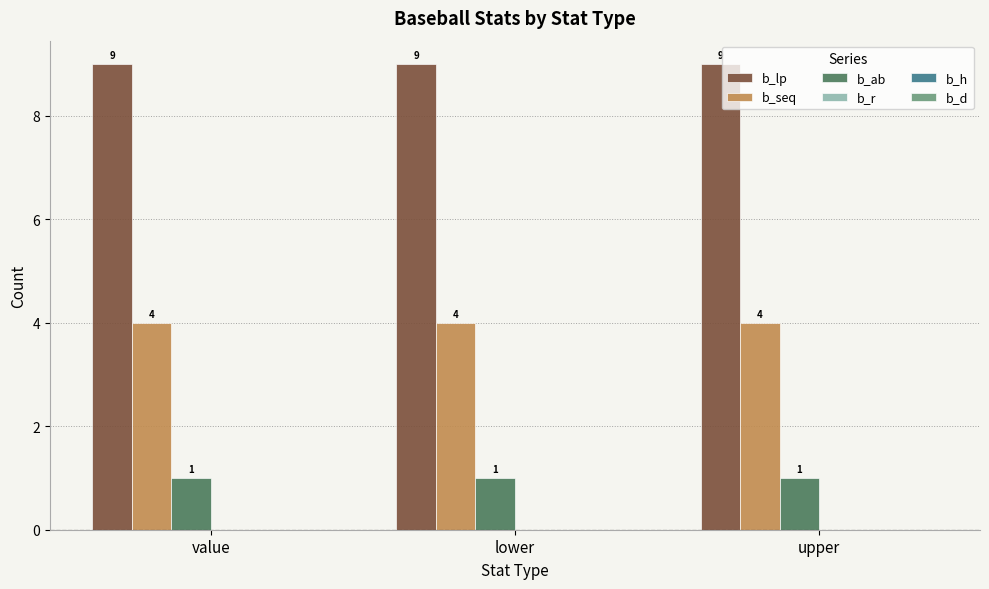

What is the difference between the highest and lowest values at lower?

8